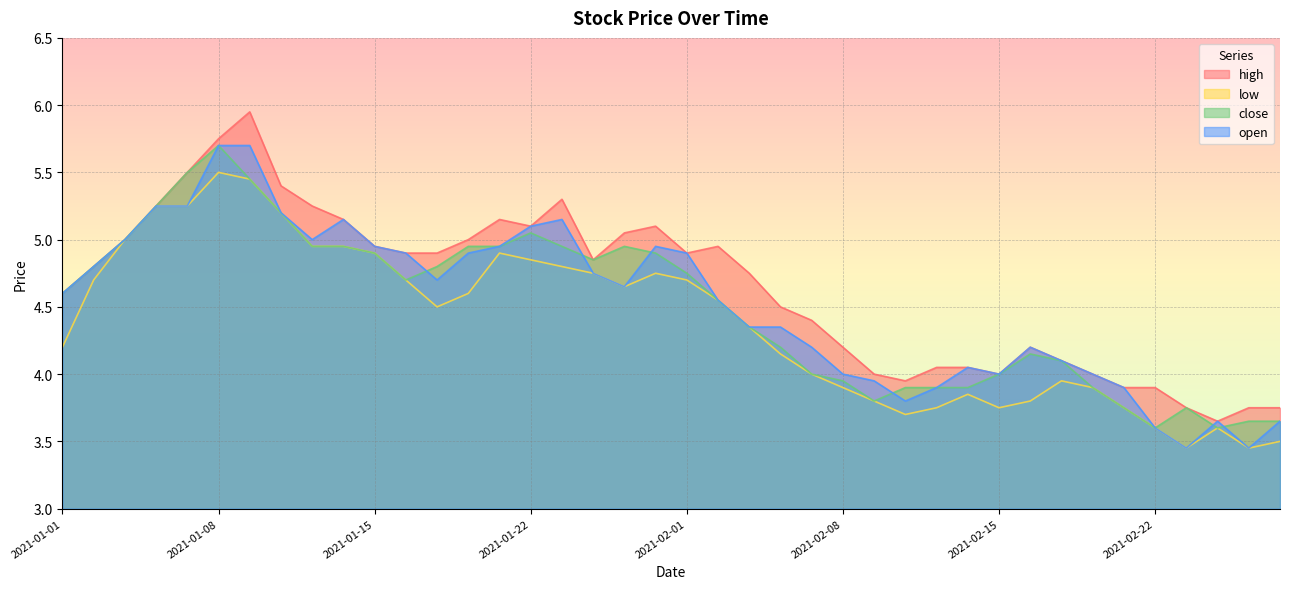

True or false: open has more than 0 interior local peaks.

True